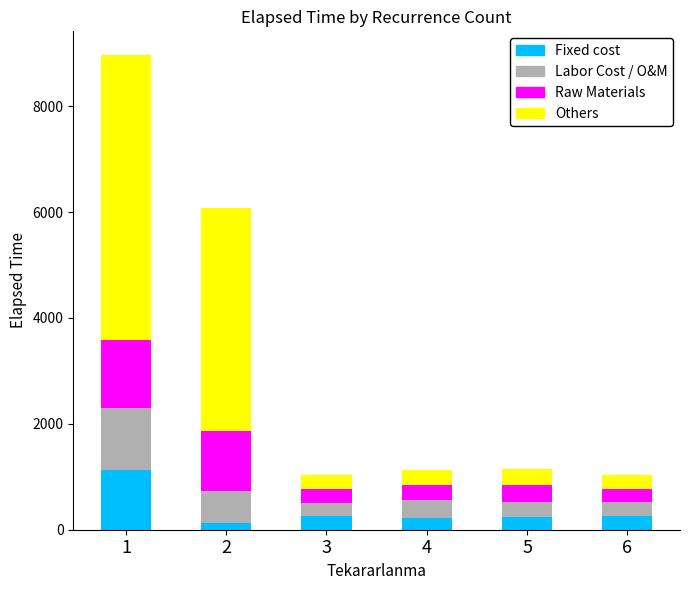

What is the total value across all series at 5?

1140